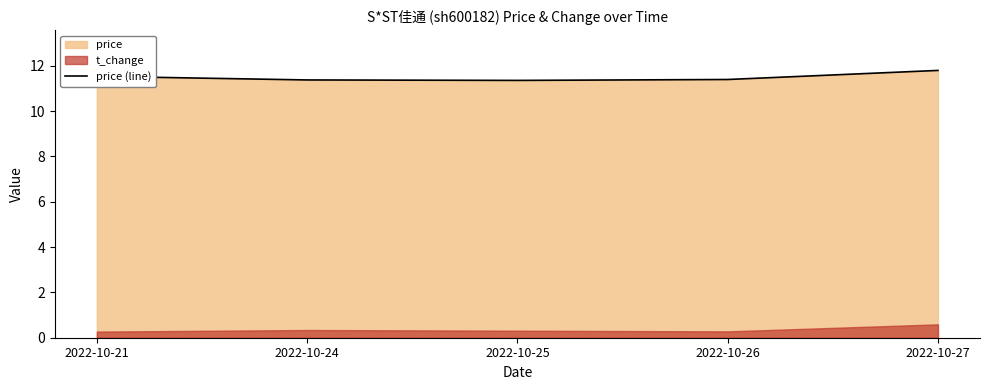

Reading left to right, list all the values displayed in this chart.

2022-10-21=11.5	2022-10-24=11.4	2022-10-25=11.3	2022-10-26=11.4	2022-10-27=11.8